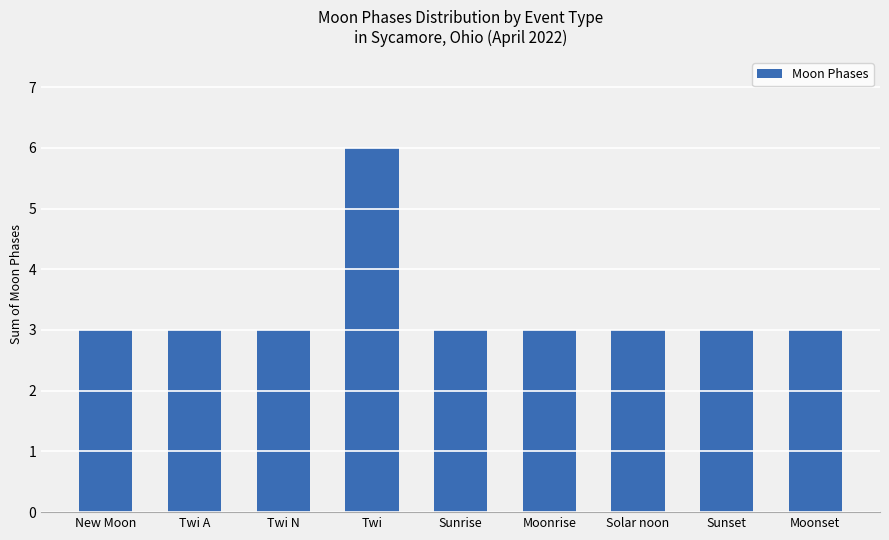

Reading left to right, list all the values displayed in this chart.

New Moon=3	Twi A=3	Twi N=3	Twi=6	Sunrise=3	Moonrise=3	Solar noon=3	Sunset=3	Moonset=3